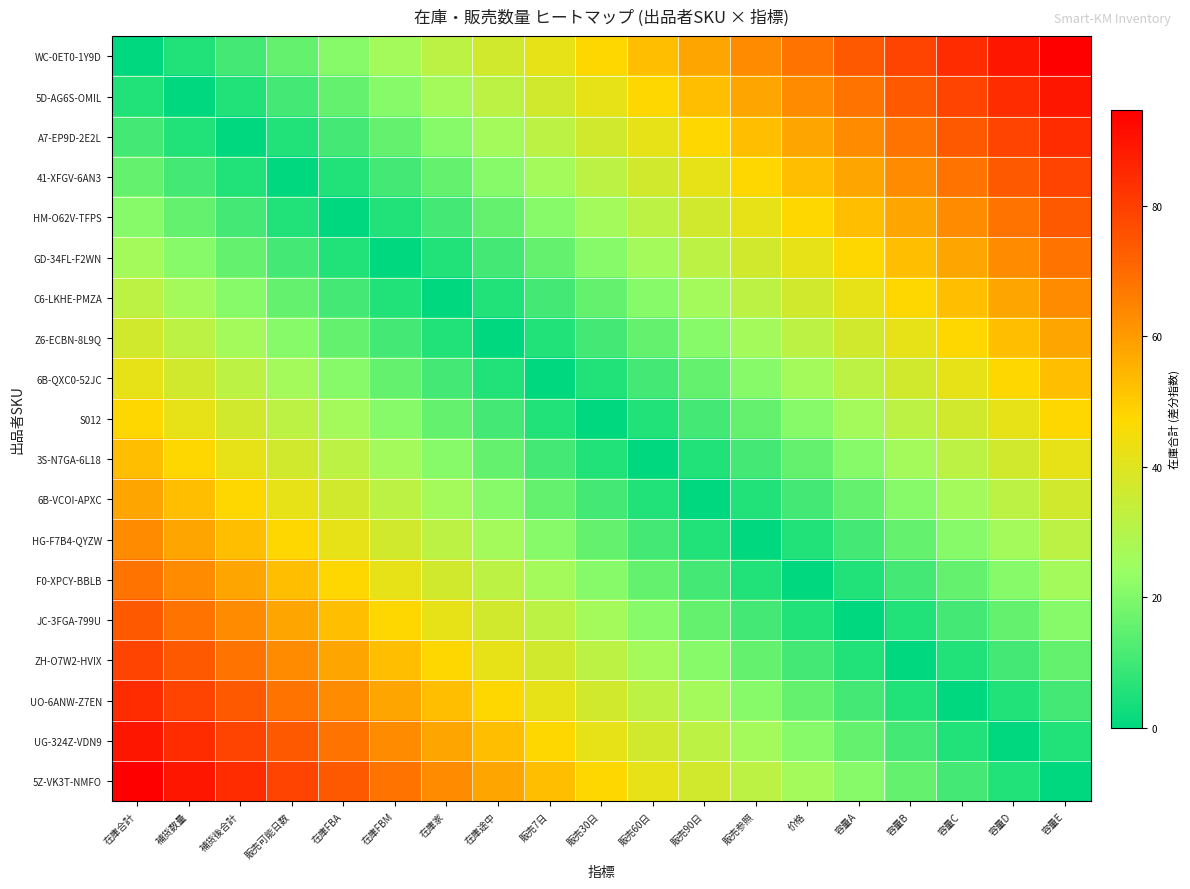

At which category does the chart reach its minimum across all series?

在庫合計